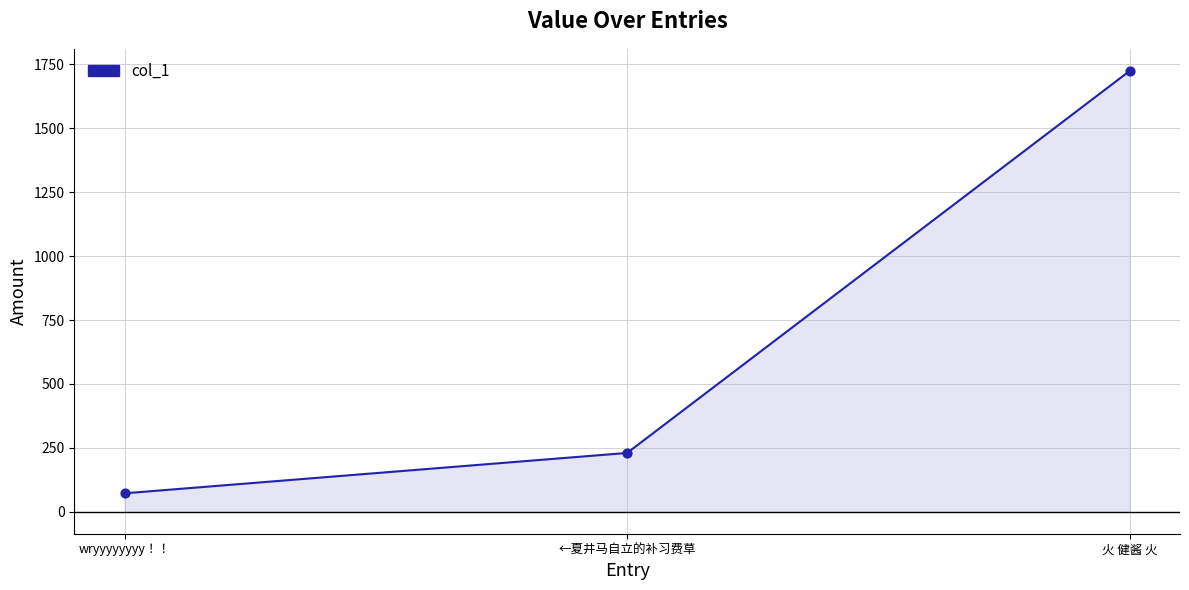

Which has a higher value, wryyyyyyyy！！ or 火 健酱 火?

火 健酱 火